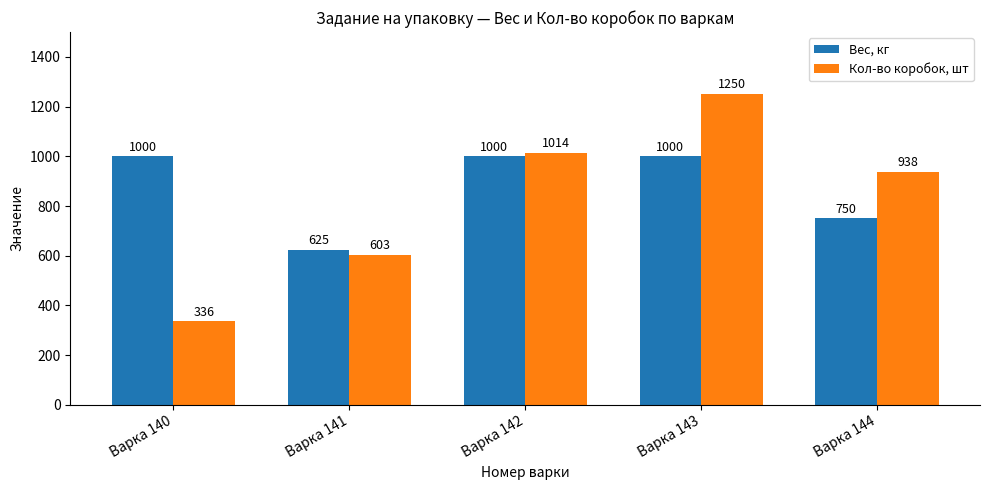

Are the bars grouped side by side (vs. stacked)?

Yes